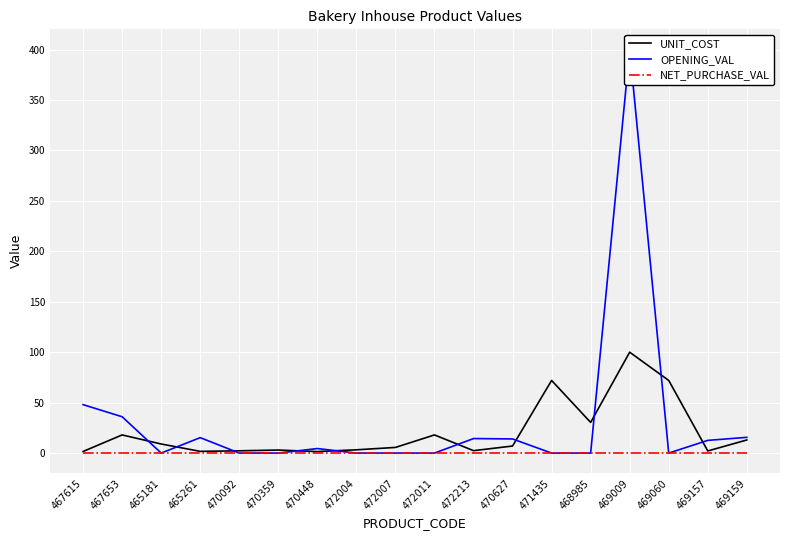

Reading left to right, extract all data points from this chart.

UNIT_COST: 1.6	18.0	9.0	1.7	2.2	3.0	1.5	3.2	5.6	18.0	2.4	7.0	72.0	30.4	100.0	72.0	2.1	13.0
OPENING_VAL: 48.0	36.0	0.0	15.3	0.0	0.0	4.5	0.0	0.0	0.0	14.4	14.0	0.0	0.0	400.0	0.0	12.6	15.6
NET_PURCHASE_VAL: 0.0	0.0	0.0	0.0	0.0	0.0	0.0	0.0	0.0	0.0	0.0	0.0	0.0	0.0	0.0	0.0	0.0	0.0